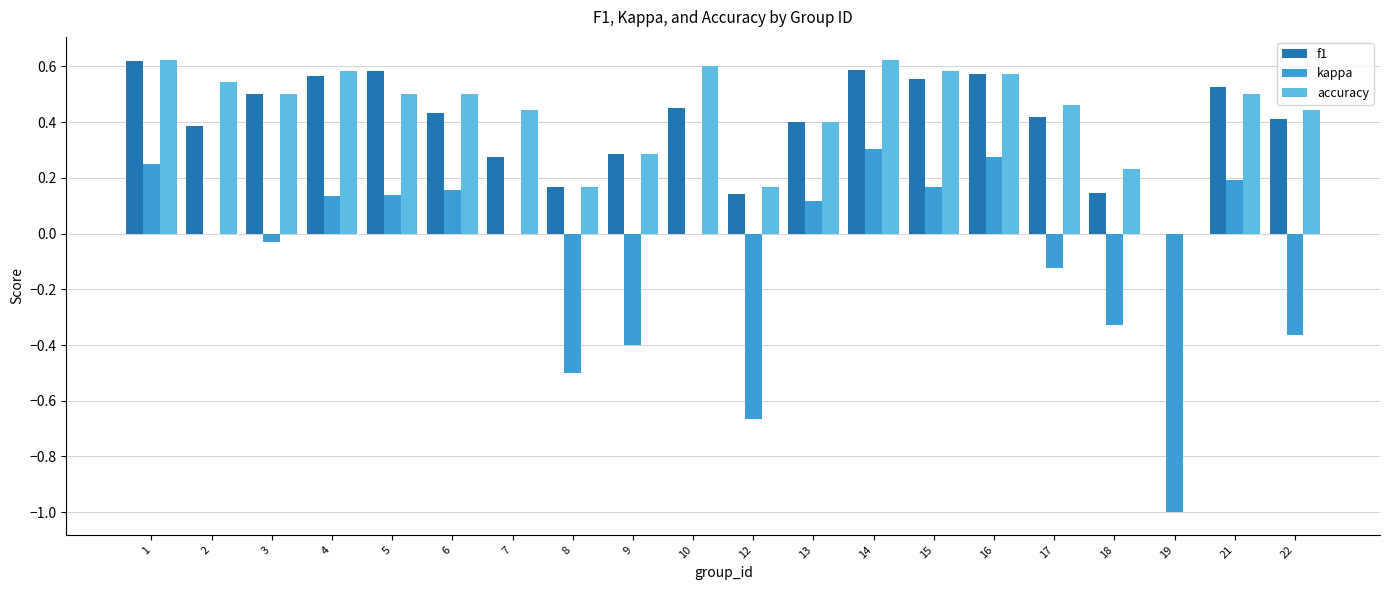

Which series changed the most between 2 and 22?

kappa